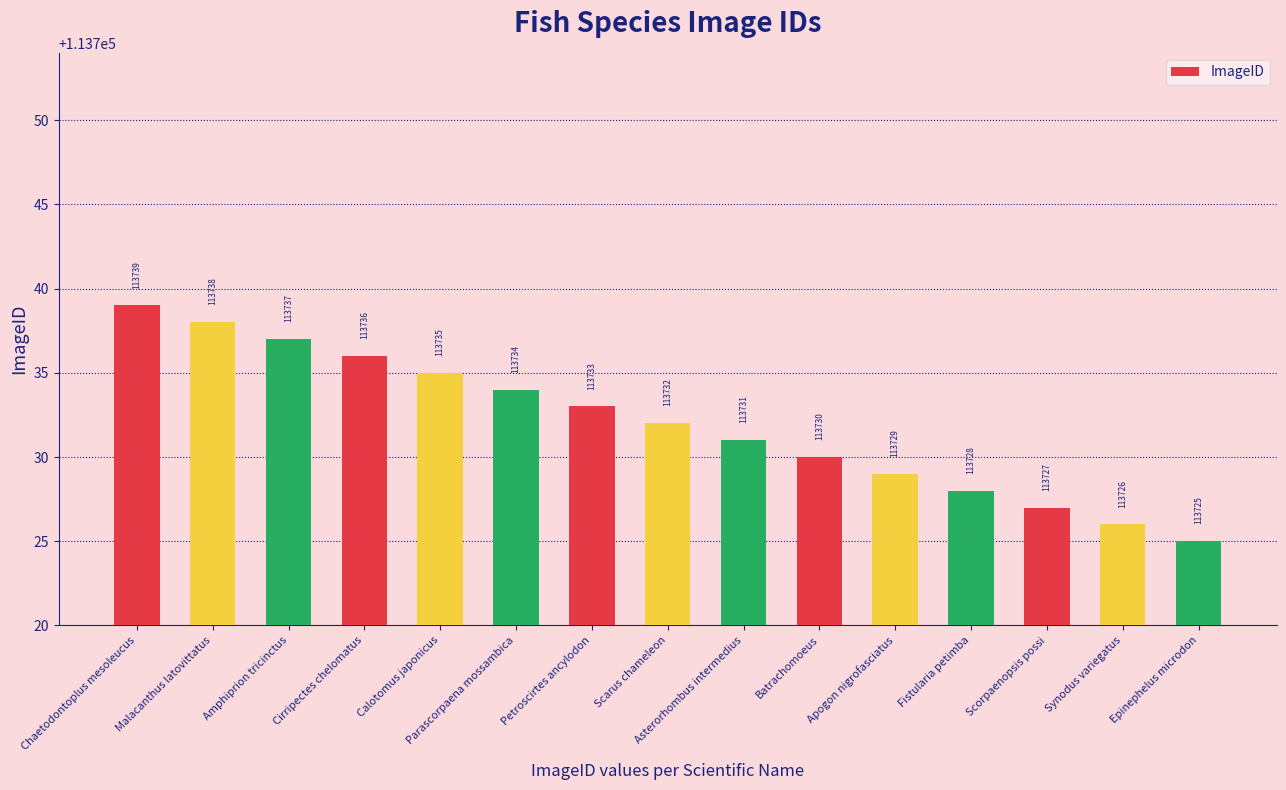

What is the value of the 7th bar from the left?

113733